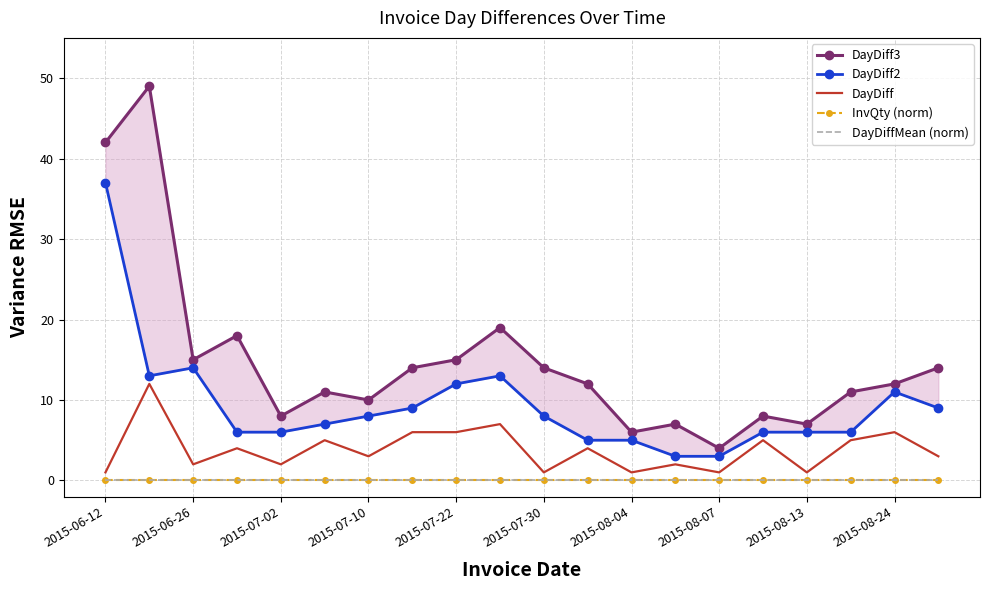

The DayDiffMean (norm) series shows 0.1 at 2015-08-07. True or false?

True